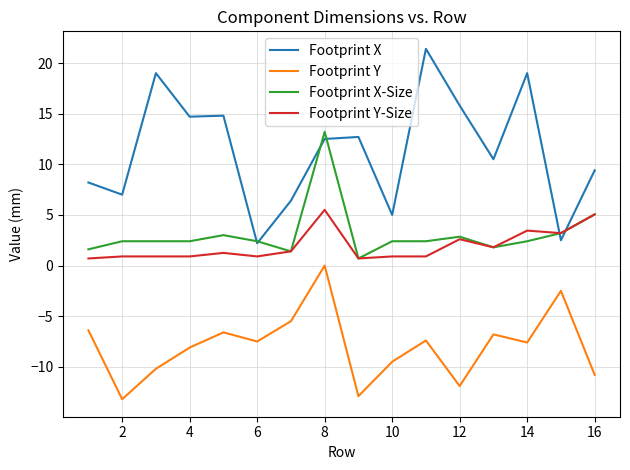

Which series has the widest spread of values?

Footprint X